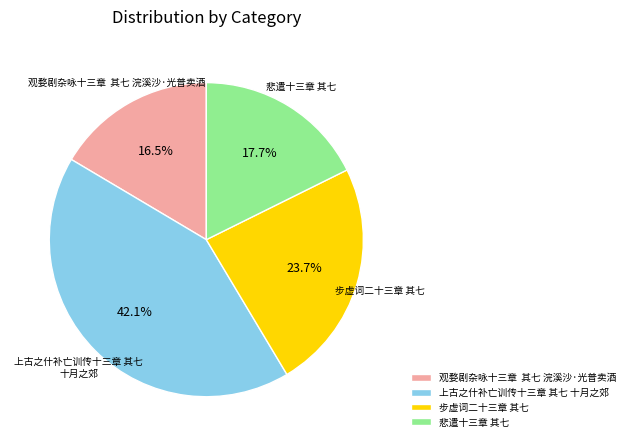

What is the largest slice in the pie chart?

上古之什补亡训传十三章 其七 十月之郊